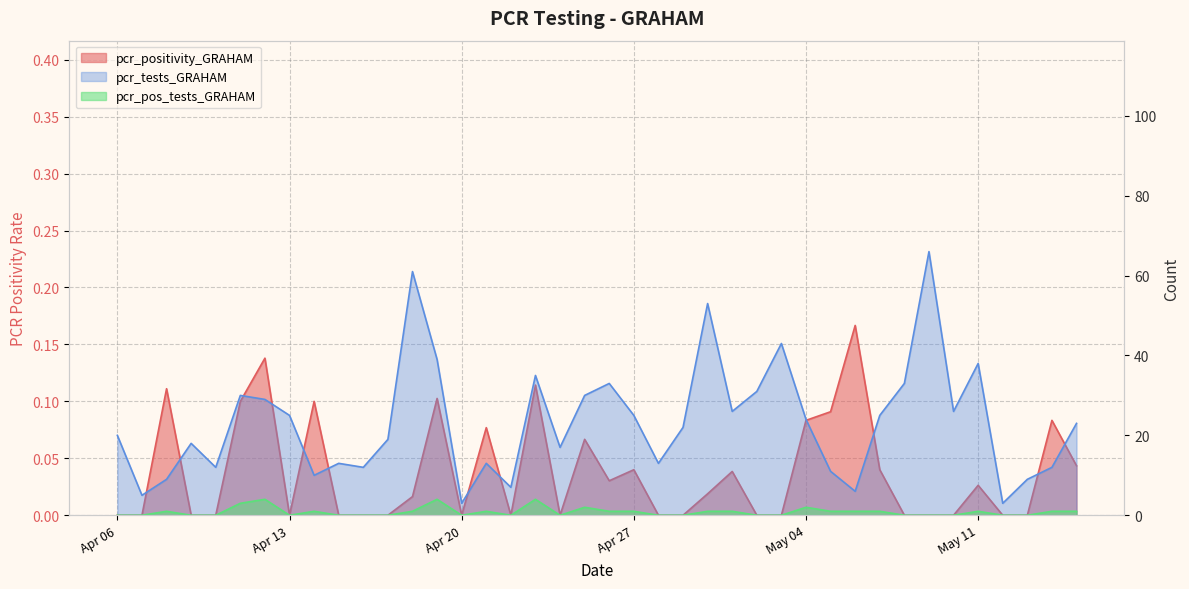

List the labels in order of pcr_pos_tests_GRAHAM value, largest first.

2021-04-12, 2021-04-19, 2021-04-23, 2021-04-11, 2021-04-25, 2021-05-04, 2021-04-08, 2021-04-14, 2021-04-18, 2021-04-21, 2021-04-26, 2021-04-27, 2021-04-30, 2021-05-01, 2021-05-05, 2021-05-06, 2021-05-07, 2021-05-11, 2021-05-14, 2021-05-15, 2021-04-06, 2021-04-07, 2021-04-09, 2021-04-10, 2021-04-13, 2021-04-15, 2021-04-16, 2021-04-17, 2021-04-20, 2021-04-22, 2021-04-24, 2021-04-28, 2021-04-29, 2021-05-02, 2021-05-03, 2021-05-08, 2021-05-09, 2021-05-10, 2021-05-12, 2021-05-13